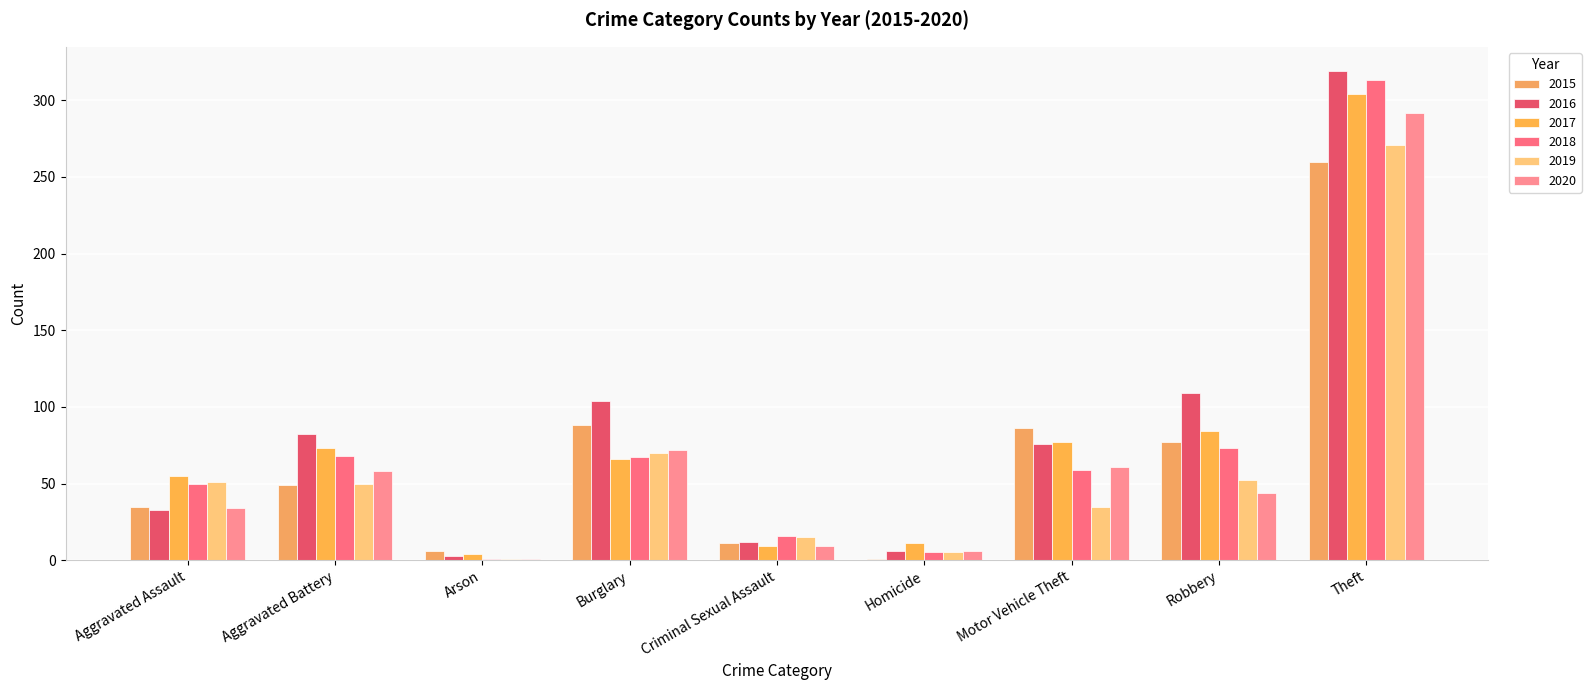

How many data points does each series have?

9